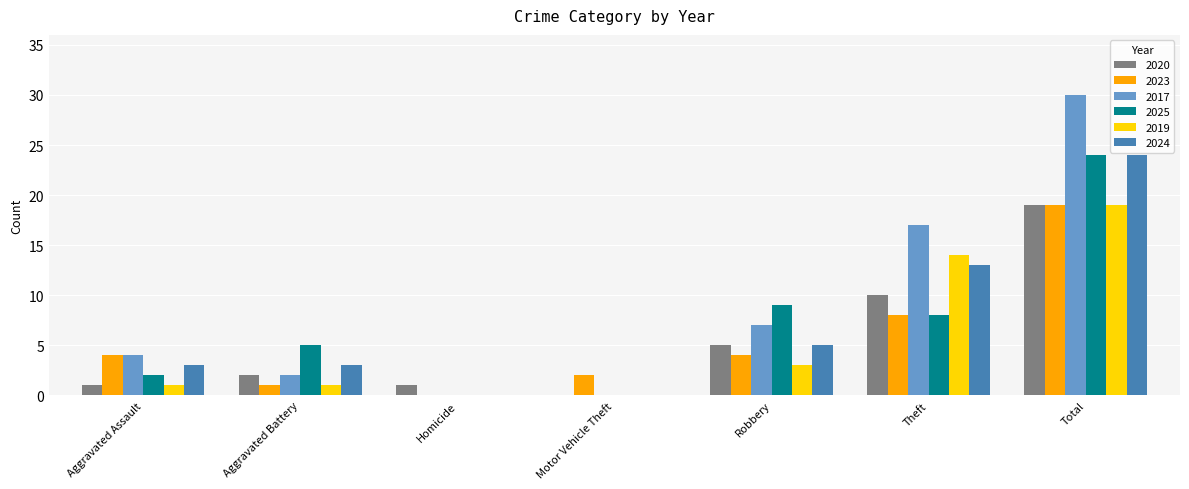

Reading right to left, extract all data points from this chart.

2020: 19	10	5	0	1	2	1
2023: 19	8	4	2	0	1	4
2017: 30	17	7	0	0	2	4
2025: 24	8	9	0	0	5	2
2019: 19	14	3	0	0	1	1
2024: 24	13	5	0	0	3	3